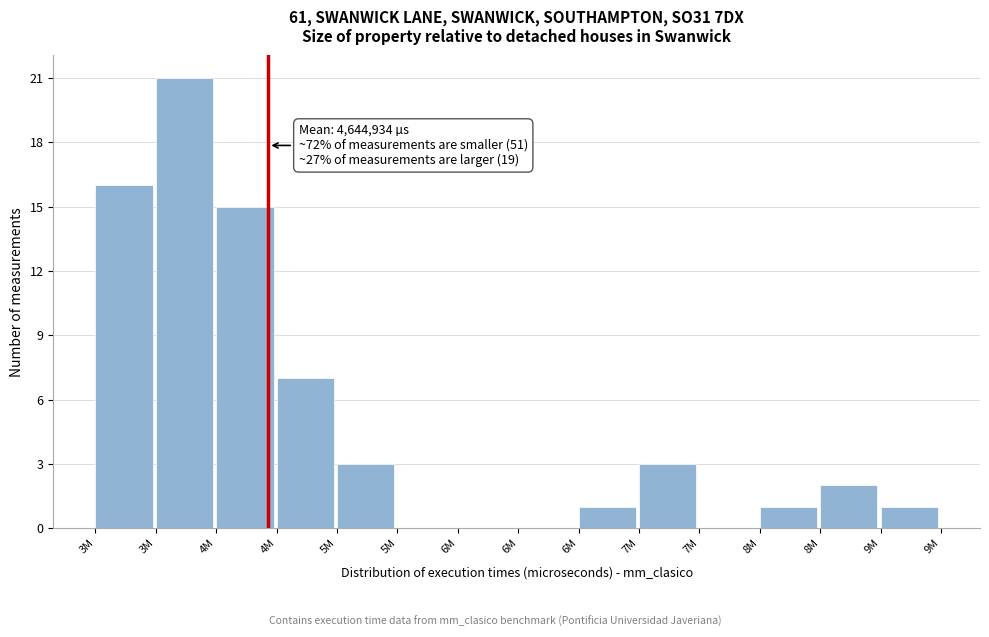

Are the bars horizontal?

No